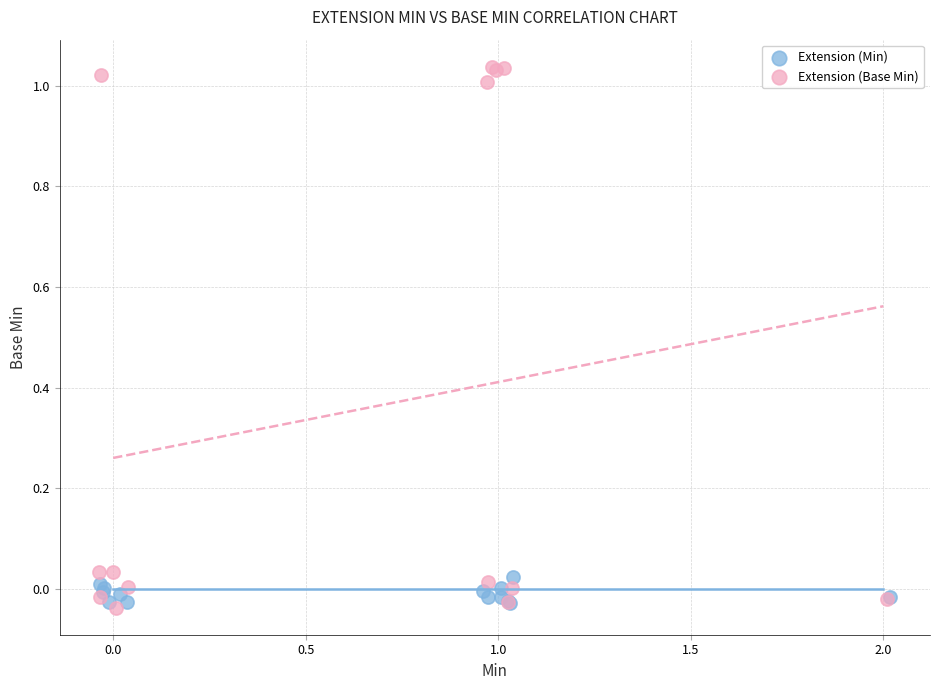

Which series has the largest Y range (max minus min)?

Extension (Base Min)